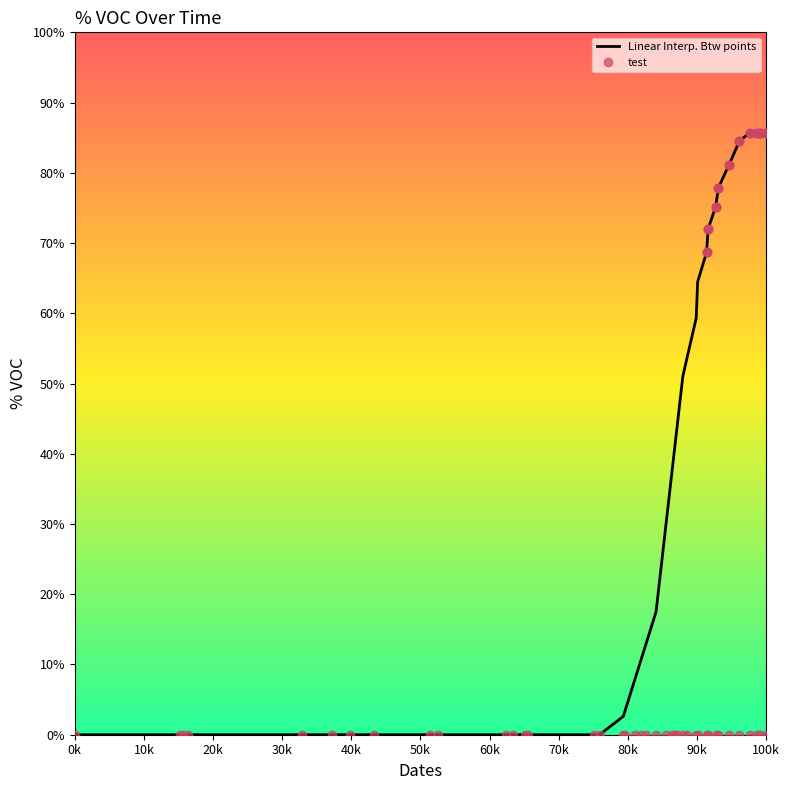

Which series has the widest spread of values?

Linear Interp. Btw points